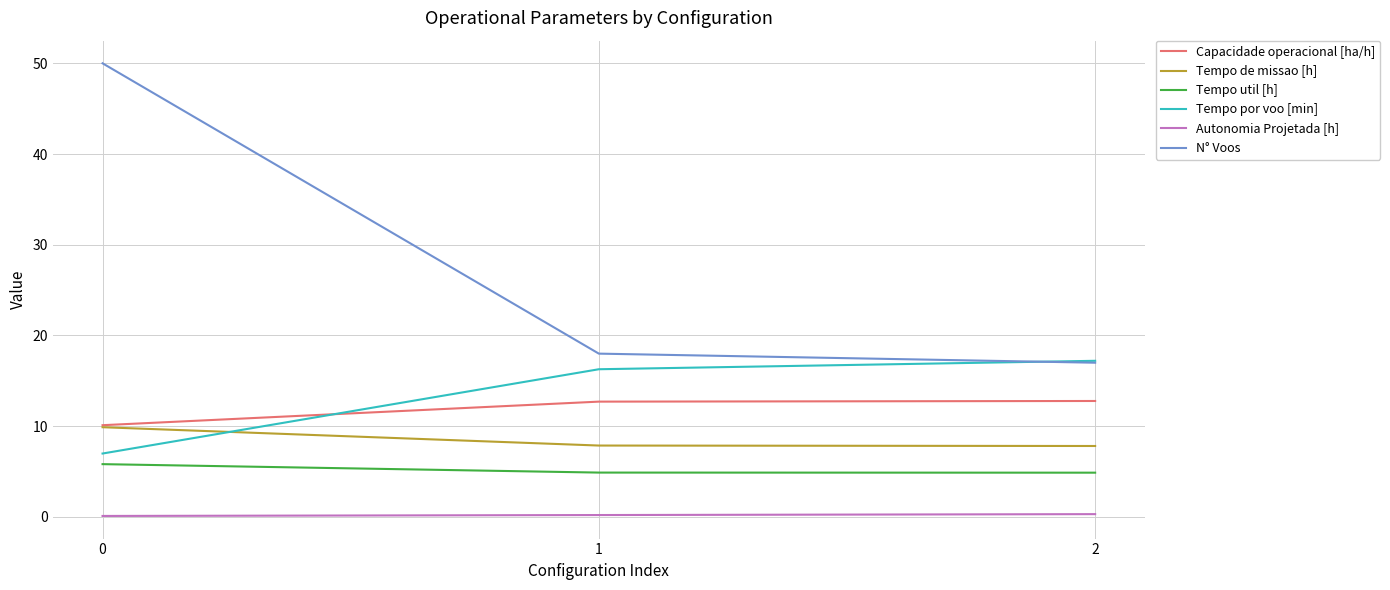

Which series has the largest range (max minus min)?

N° Voos